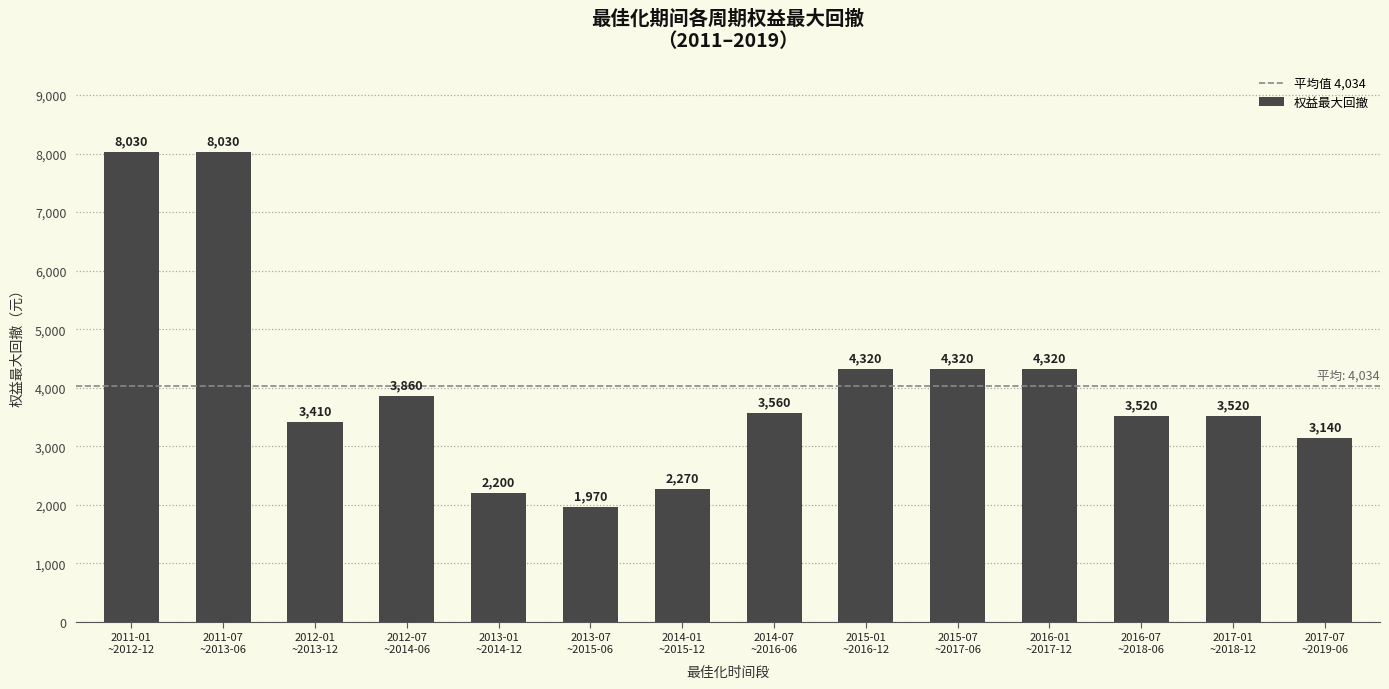

What is the average value?

4034